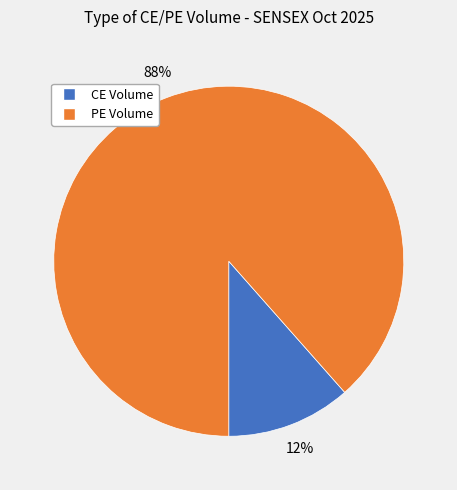

To the nearest percent, what is the average slice percentage?

50%